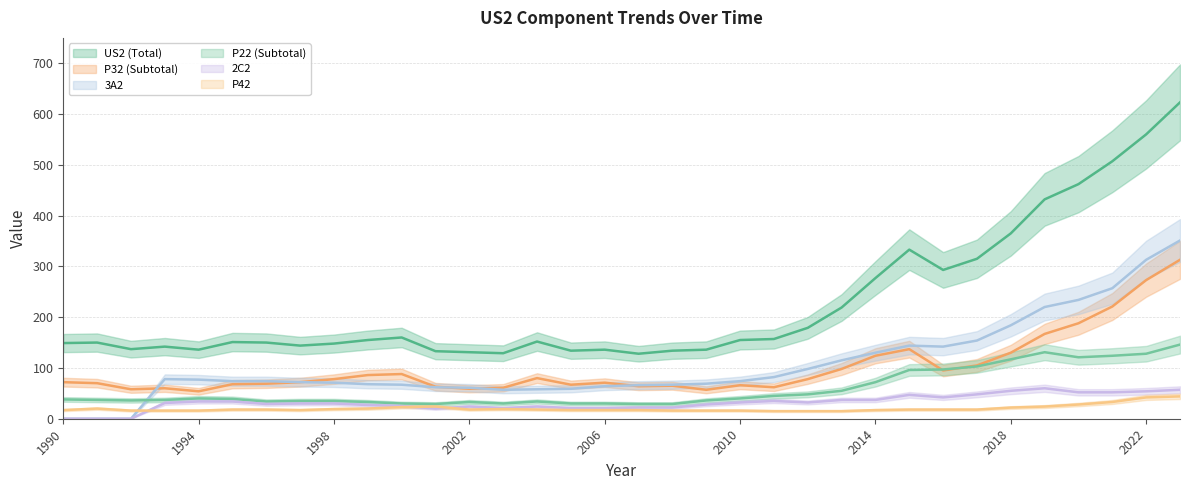

The value of P32 (Subtotal) at 2001 is 99. True or false?

False